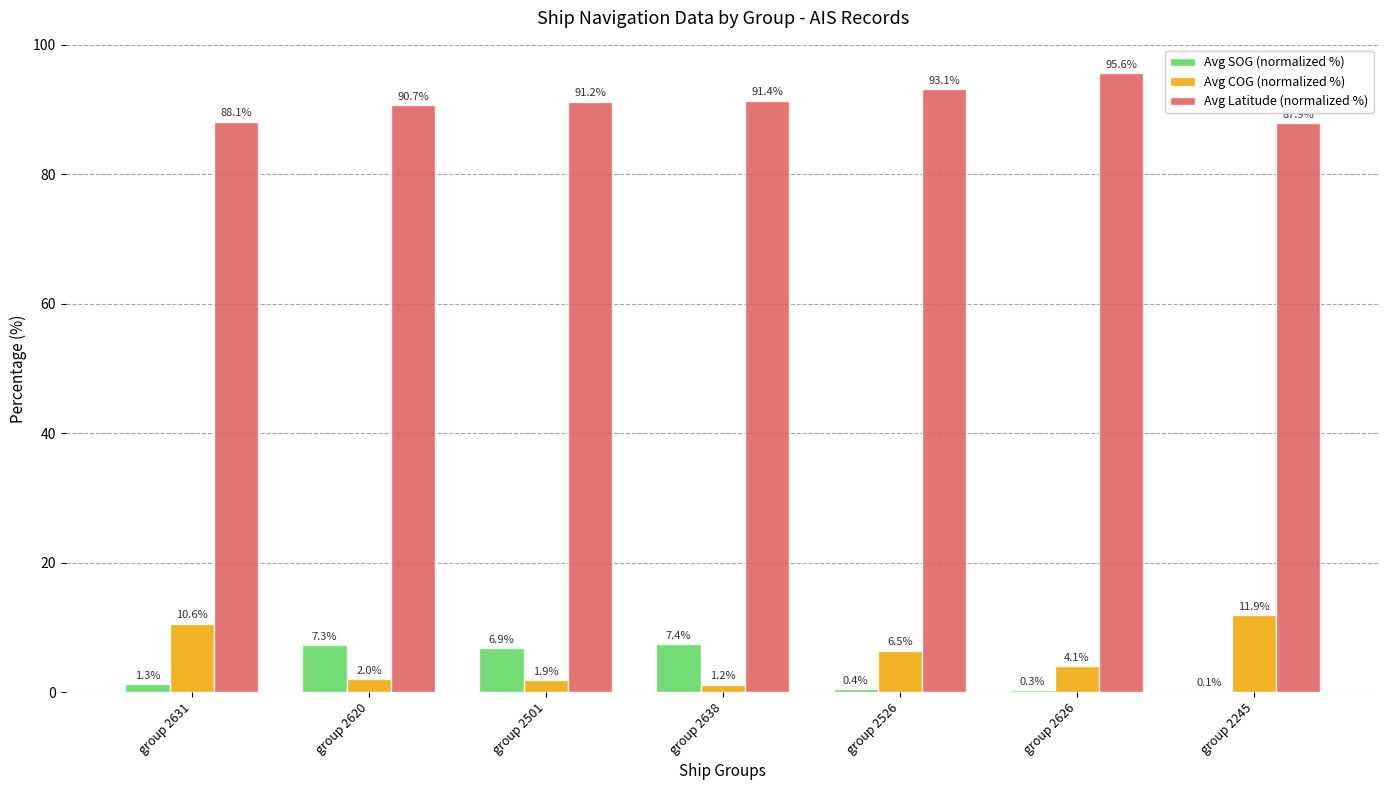

What is the sum of the Avg SOG (normalized %) values at group 2631 and group 2526?

1.7